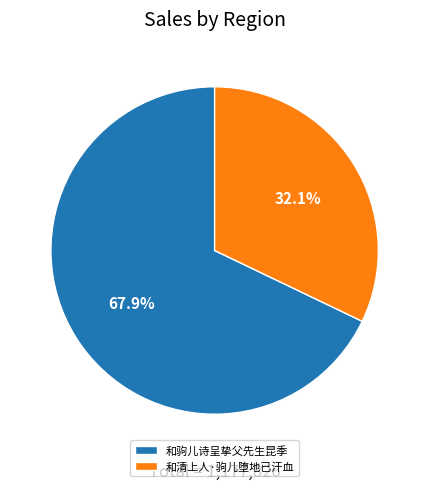

What is the total percentage of 和驹儿诗呈挚父先生昆季 and 和清上人·驹儿堕地已汗血?

100.0%